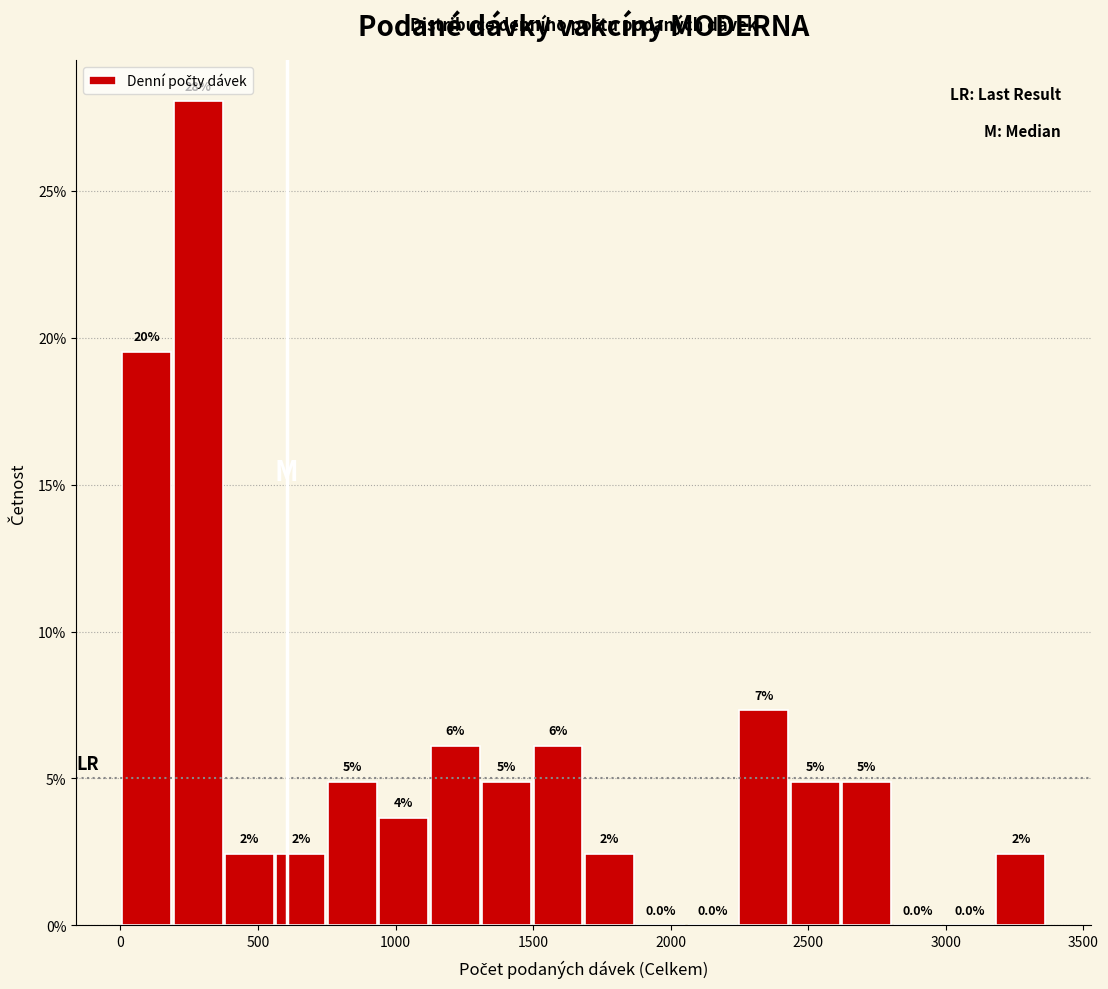

Read against the x-axis, roughly where is the centre of the tallest bar?

300